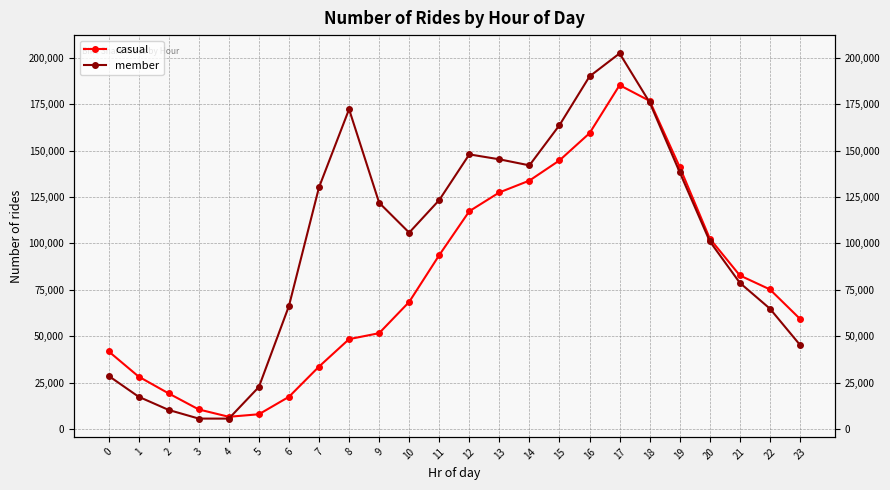

How many times do casual and member cross each other?

2